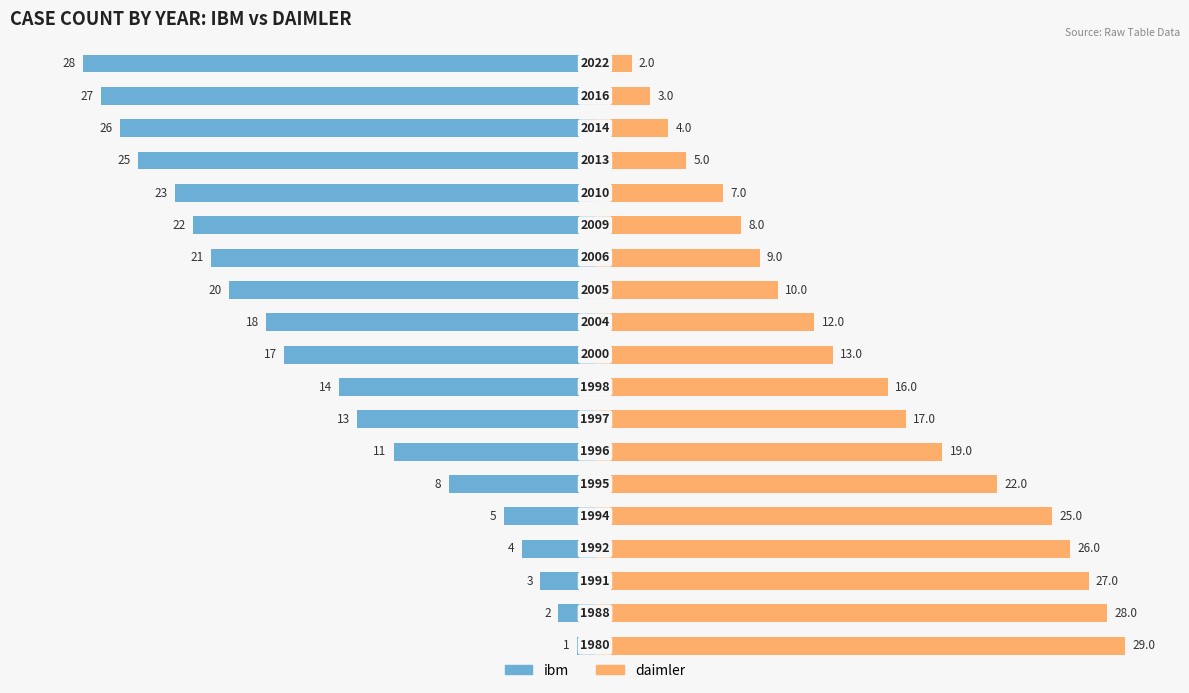

What is the average value of the daimler series?

15